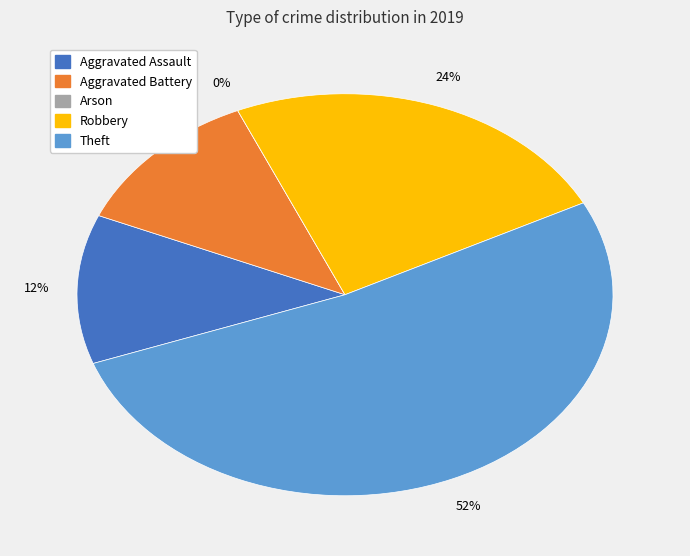

Combined, do Aggravated Battery and Theft account for over 50%?

Yes